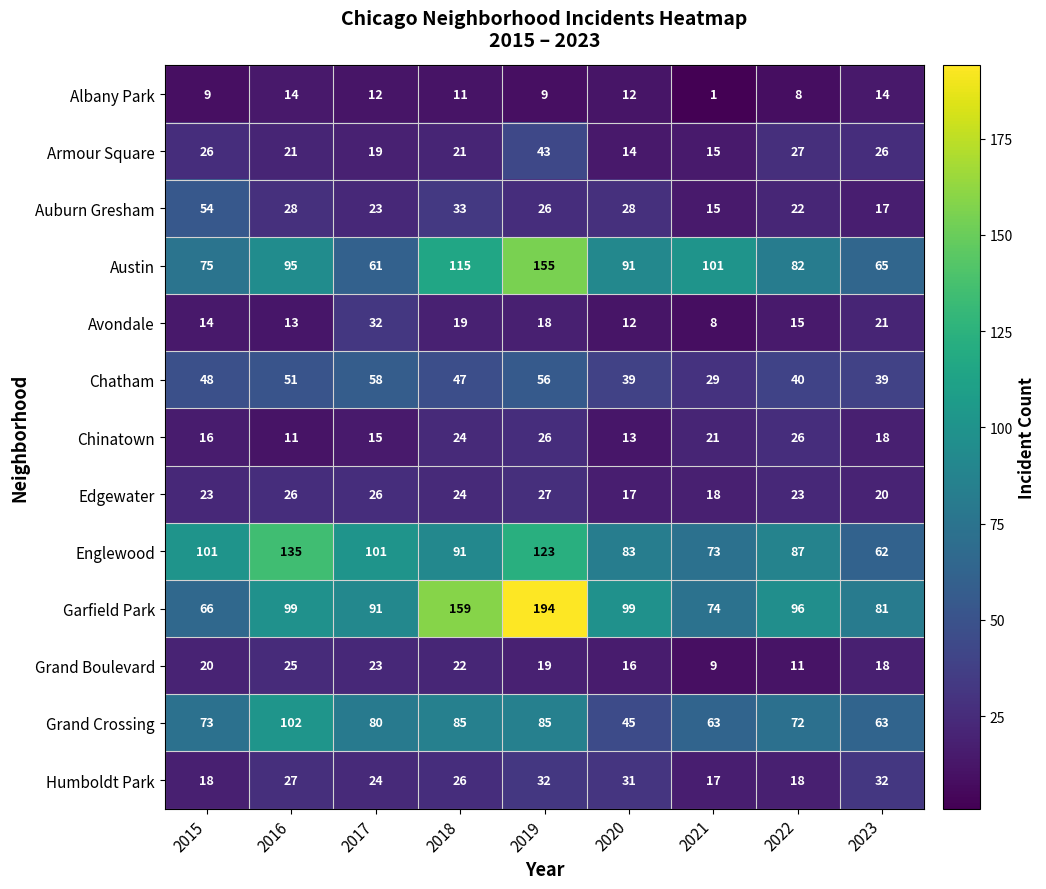

Which series has the largest total across all categories?

Garfield Park